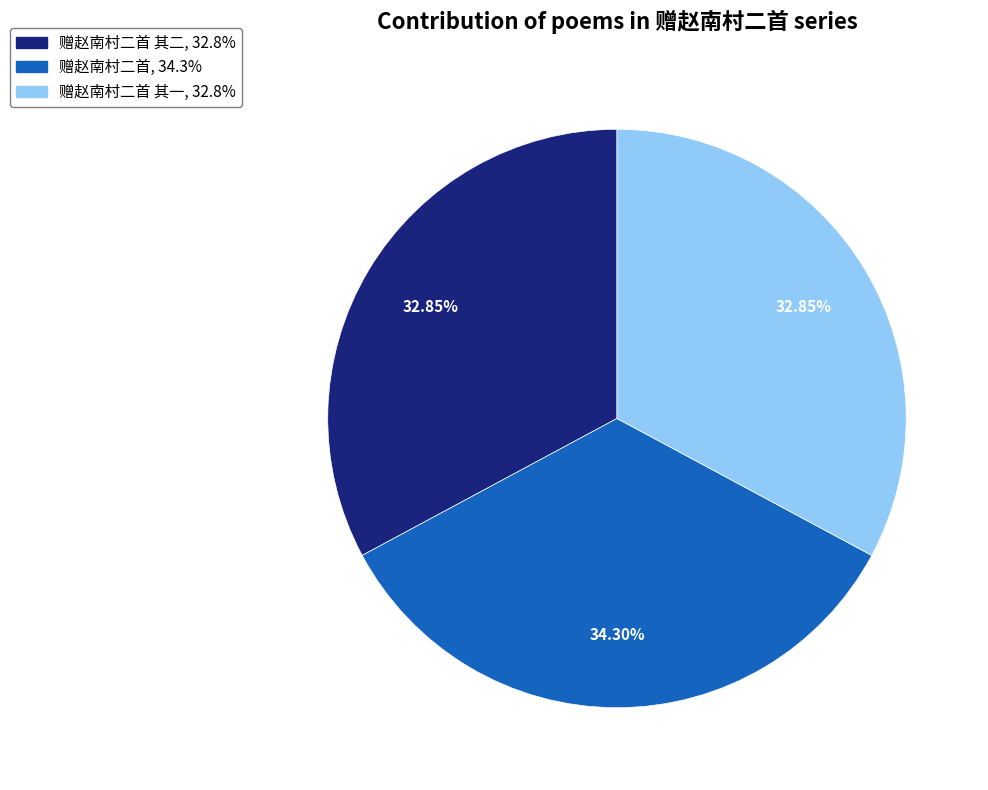

How many segments does this pie chart have?

3